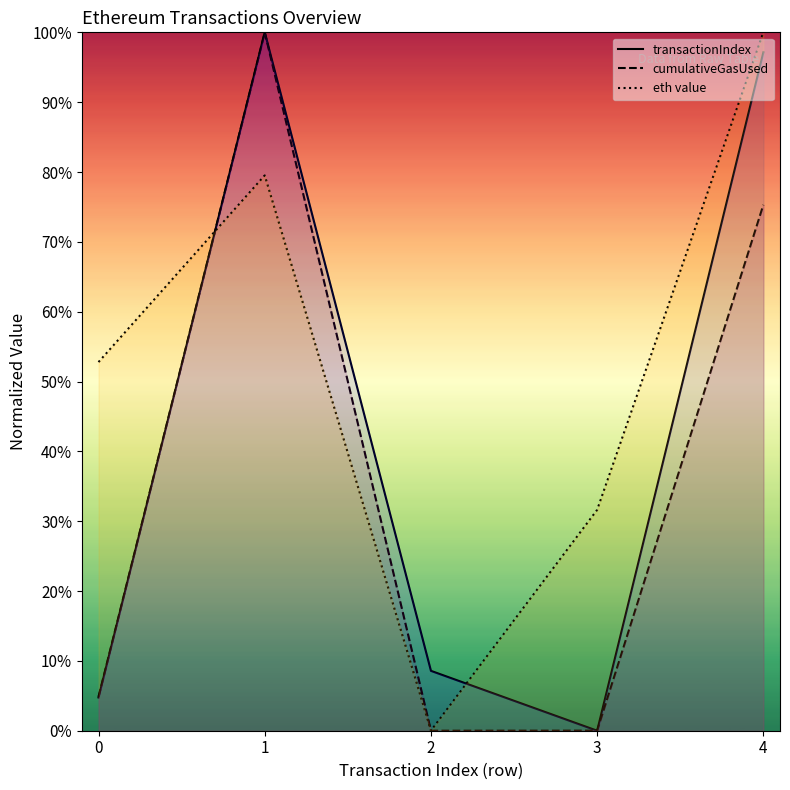

How many intersections are there between transactionIndex and cumulativeGasUsed?

2